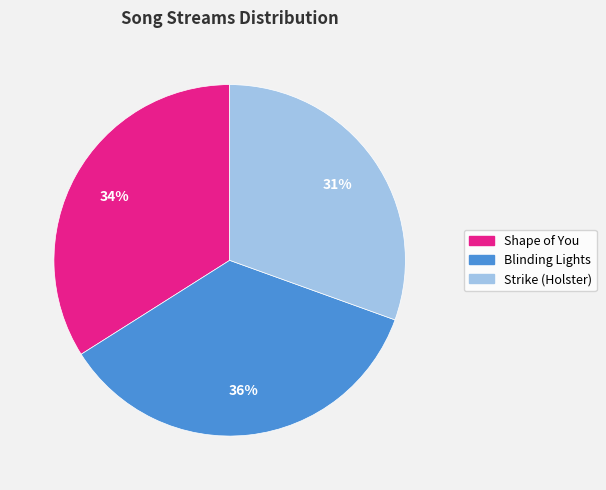

Does Blinding Lights account for over 50% of the chart?

No